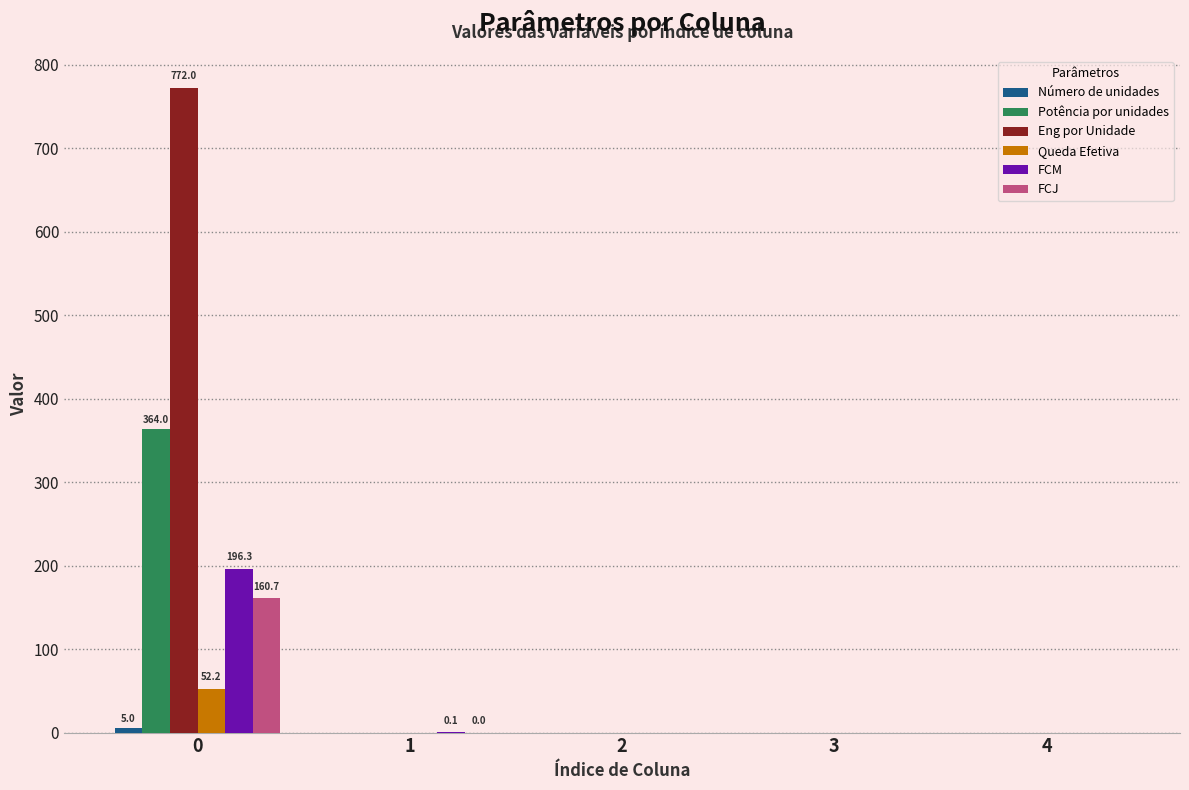

Is it true that Queda Efetiva equals 0.0 at 1?

True